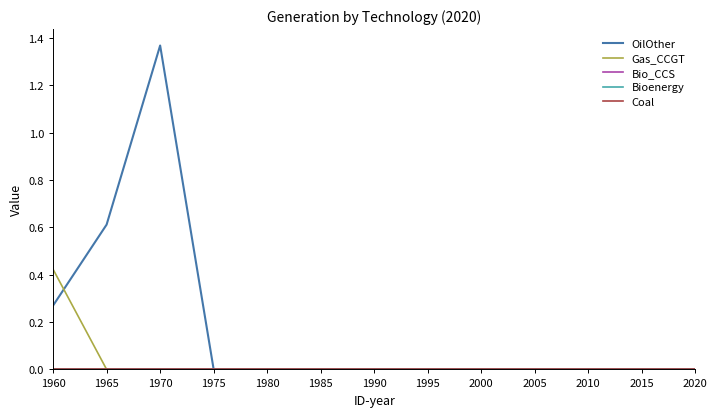

Is this an area chart (filled region under the line)?

No